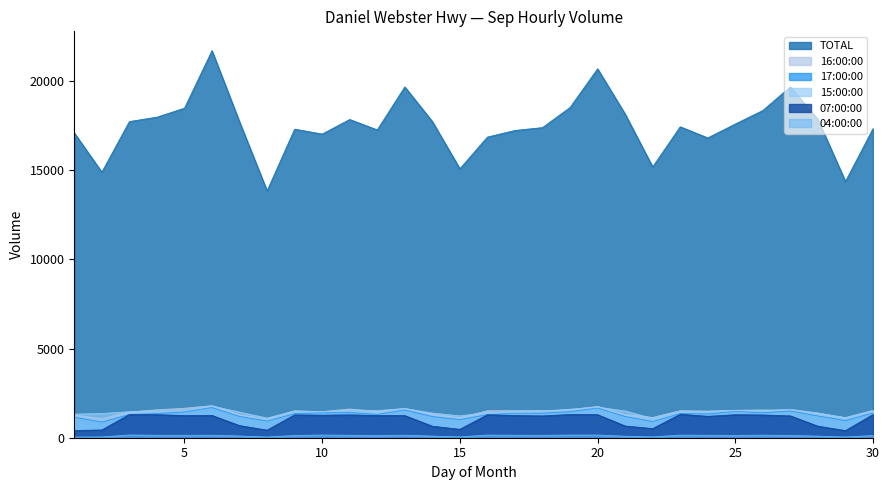

Does the chart display data point markers on the line(s)?

No